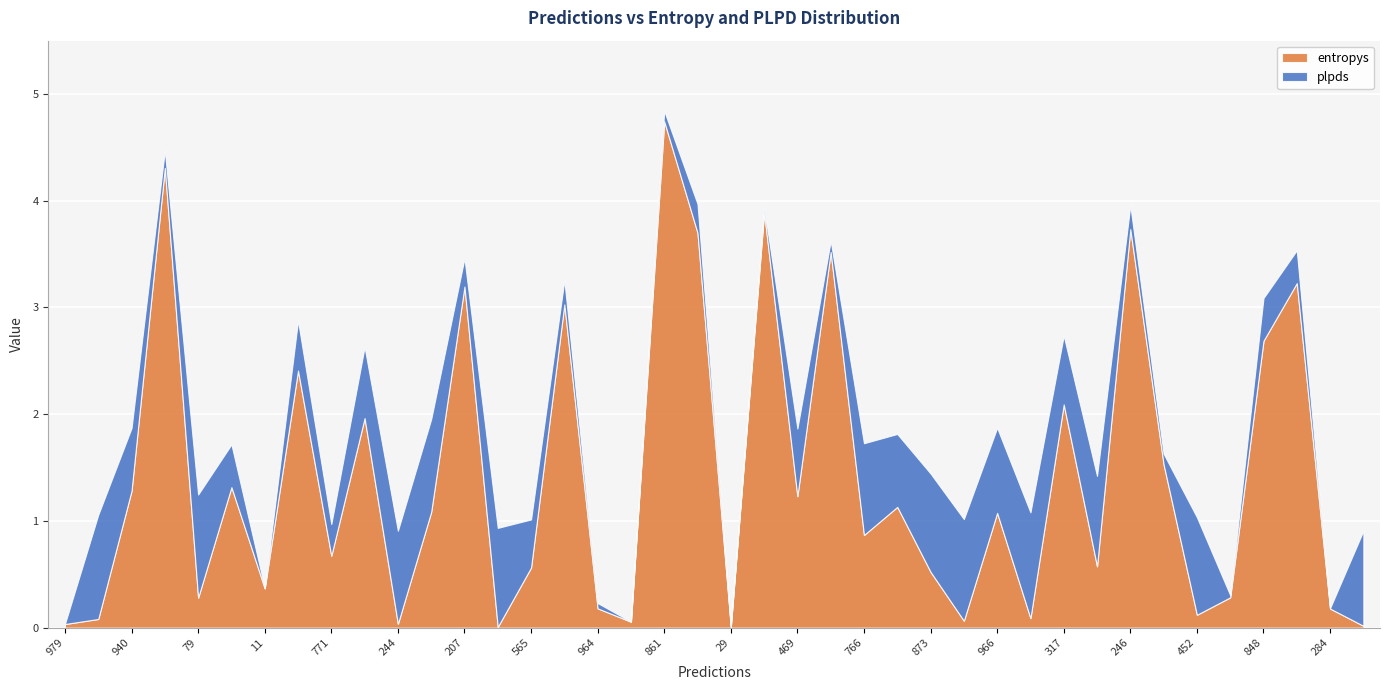

What is the difference between the highest and lowest values at 672?

3.8